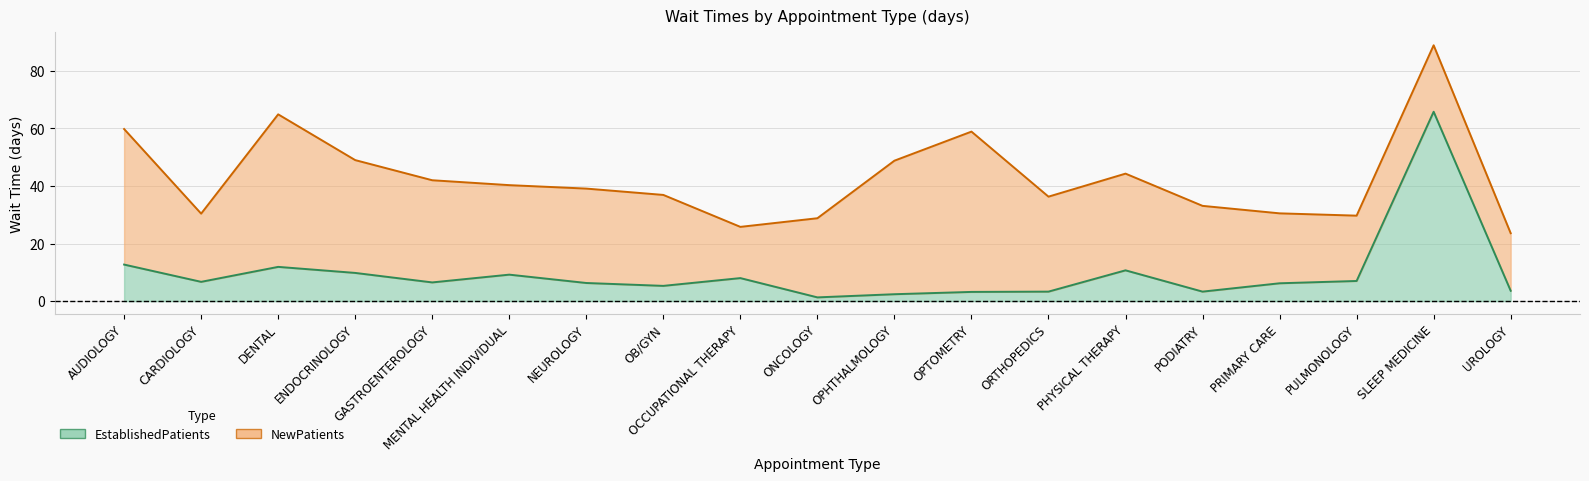

What are all the series names shown in the legend?

EstablishedPatients, NewPatients